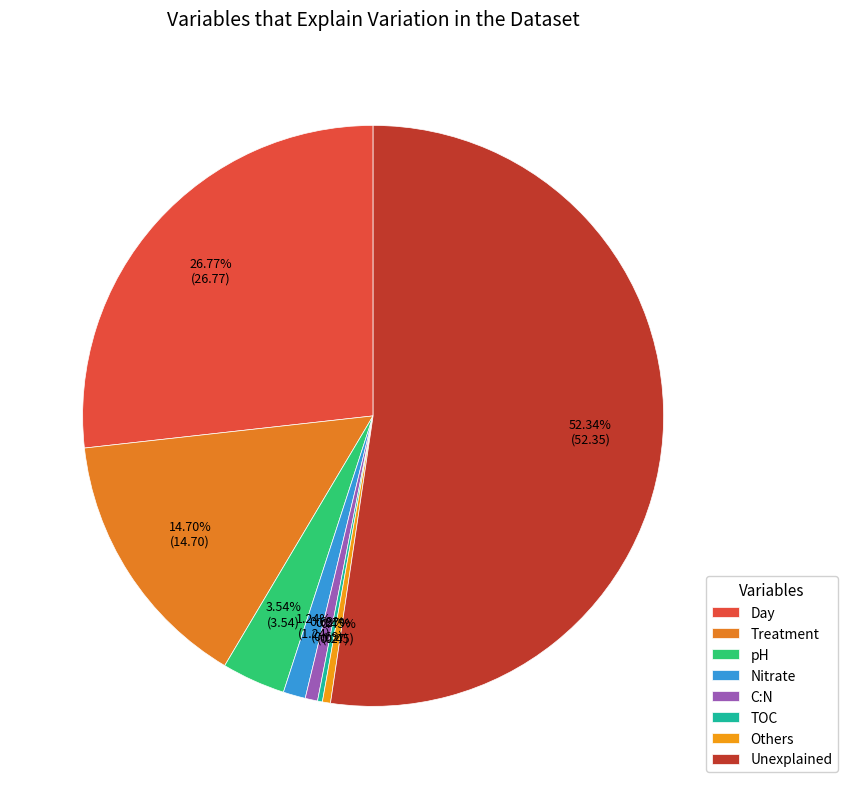

How many segments does this pie chart have?

8